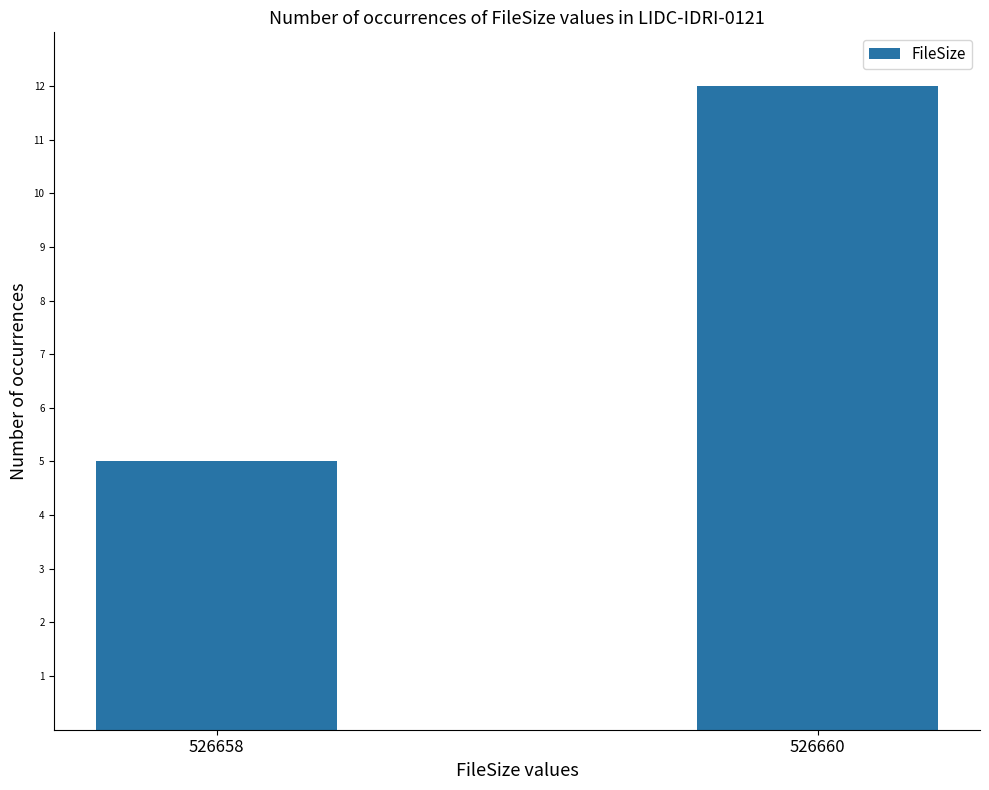

Reading left to right, transcribe all the data shown in this chart.

526658=5	526660=12